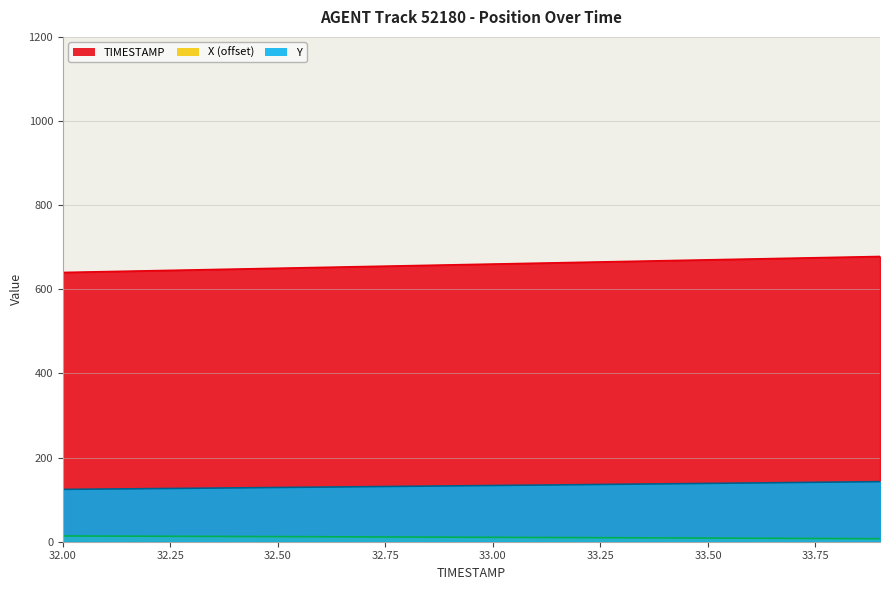

Reading left to right, transcribe all the data shown in this chart.

X: 13.7	13.4	13.1	12.8	12.5	12.1	11.8	11.5	11.1	10.8	10.5	10.1	9.8	9.4	9.0	8.7	8.3	7.9	7.5	7.2
Y: 124.4	125.3	126.2	127.1	128.0	128.9	129.8	130.7	131.7	132.6	133.6	134.6	135.6	136.6	137.6	138.6	139.6	140.7	141.7	142.8
TIMESTAMP: 640.0	642.0	644.0	646.0	648.0	650.0	652.0	654.0	656.0	658.0	660.0	662.0	664.0	666.0	668.0	670.0	672.0	674.0	676.0	678.0